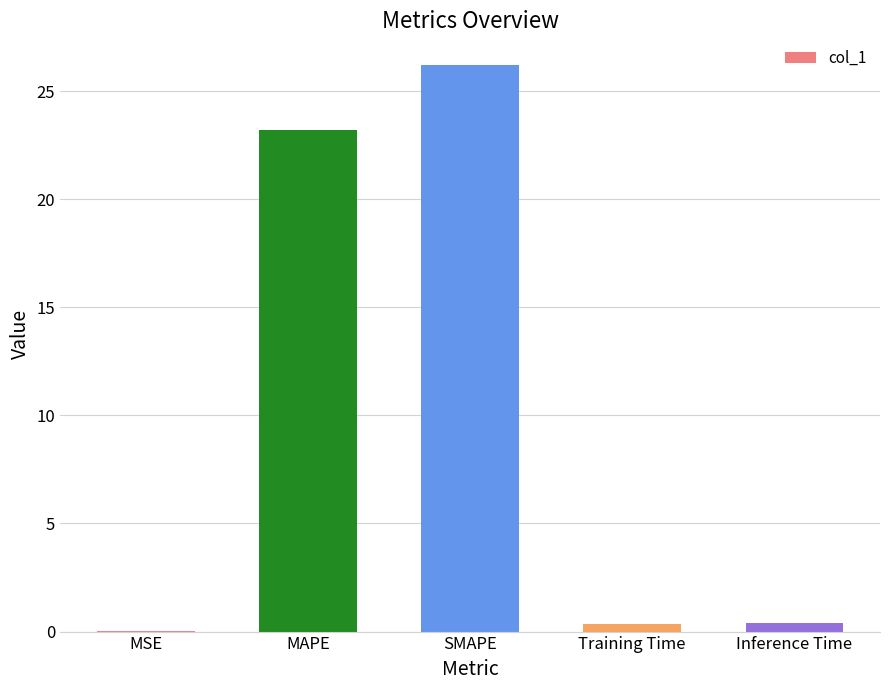

What is the approximate value at Training Time?

0.4